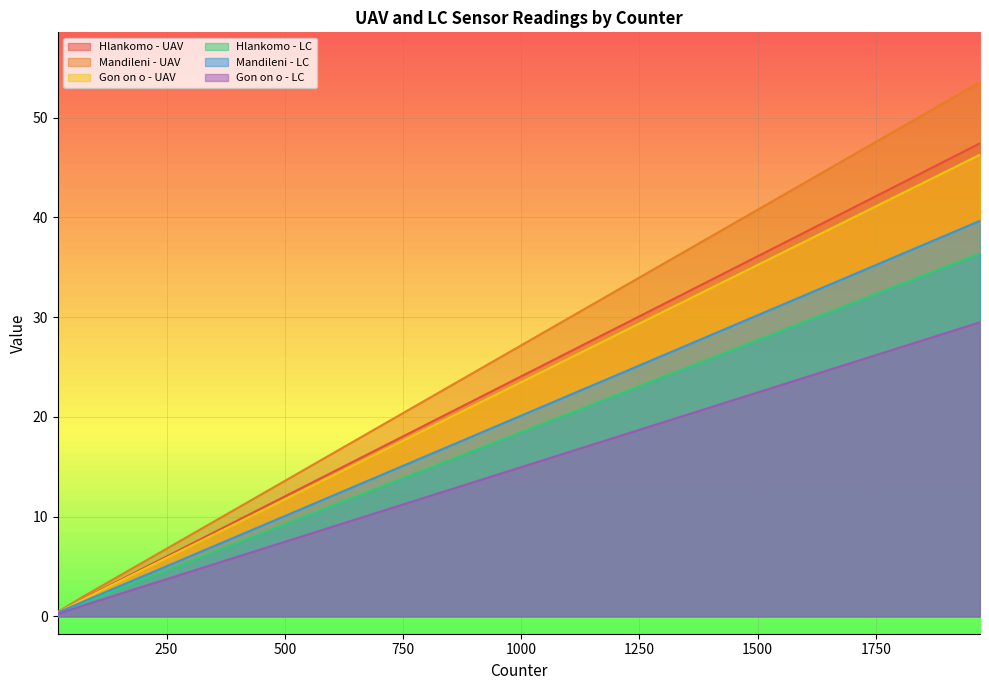

True or false: Mandileni - UAV has more than 0 points higher than both neighbors.

False